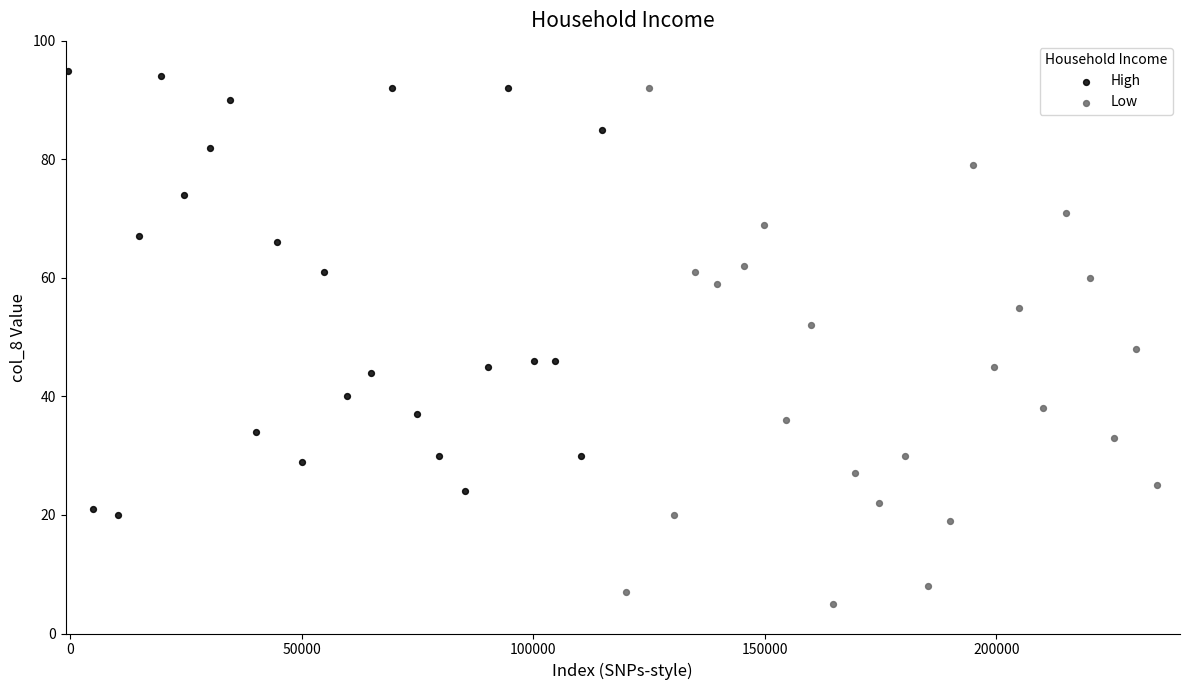

Which series contains the lowest Y value?

Low